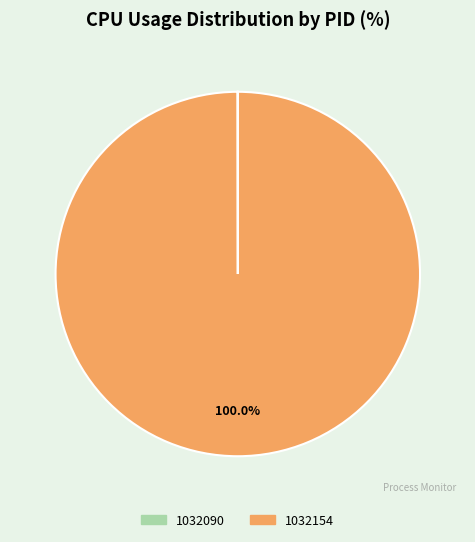

Which category accounts for the majority?

1032154